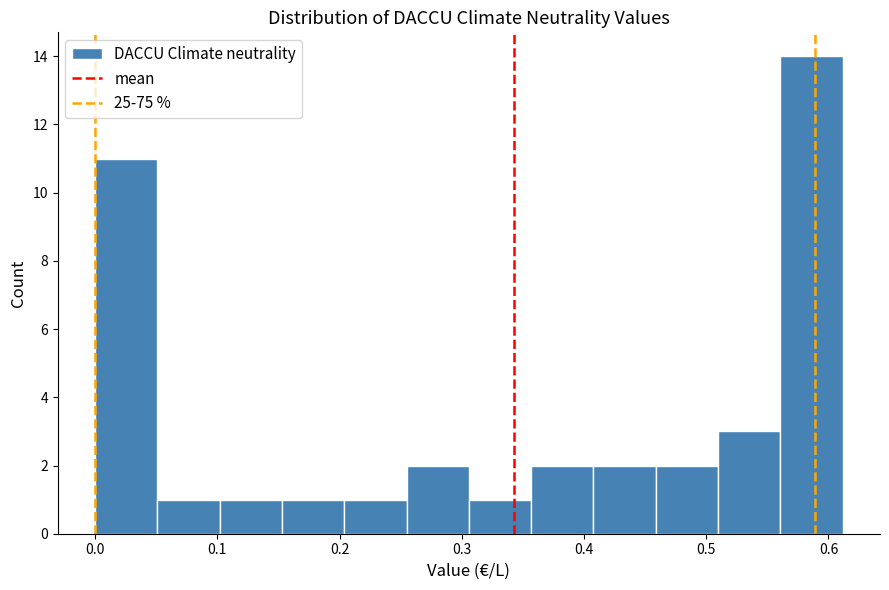

Reading left to right, transcribe this chart: for each bar, give the range it covers on the x-axis and its height. Neither the bar edges nor the heights are printed on the chart, so give them approximately, as read against the axes.

0.00 to 0.05: 11
0.05 to 0.10: 1
0.10 to 0.15: 1
0.15 to 0.20: 1
0.20 to 0.25: 1
0.25 to 0.31: 2
0.31 to 0.36: 1
0.36 to 0.41: 2
0.41 to 0.46: 2
0.46 to 0.51: 2
0.51 to 0.56: 3
0.56 to 0.61: 14